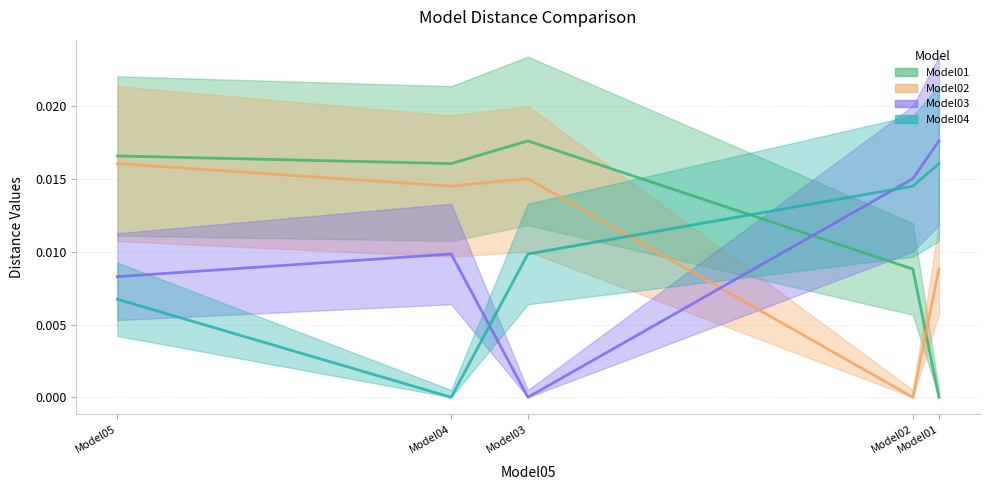

At which category does Model01 reach its first local valley?

Model04